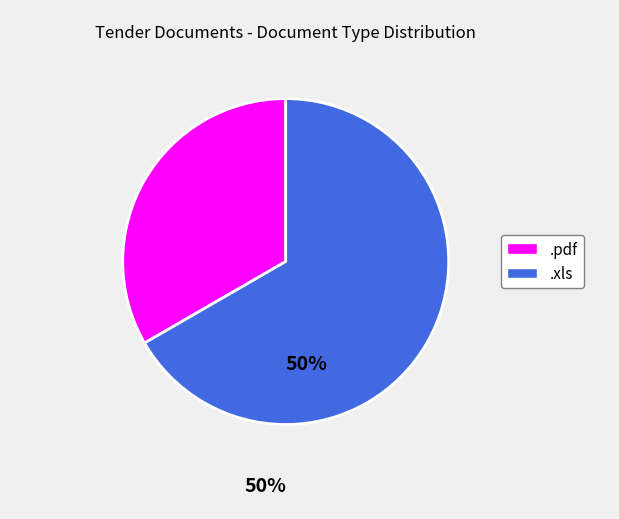

Is the sum of .xls and .pdf greater than half?

Yes